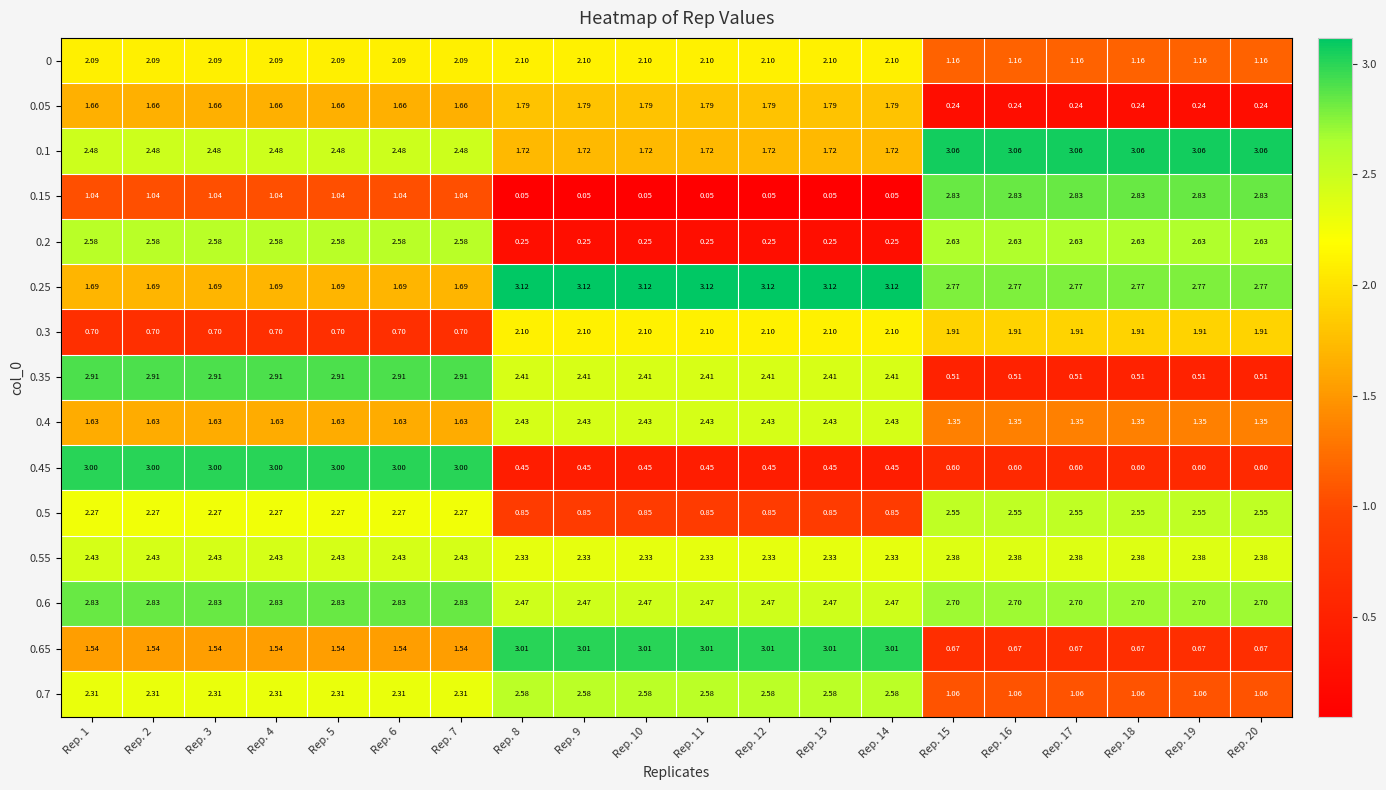

Is the value of 0.3 at Rep. 18 greater than the value of 0.2 at Rep. 17?

No